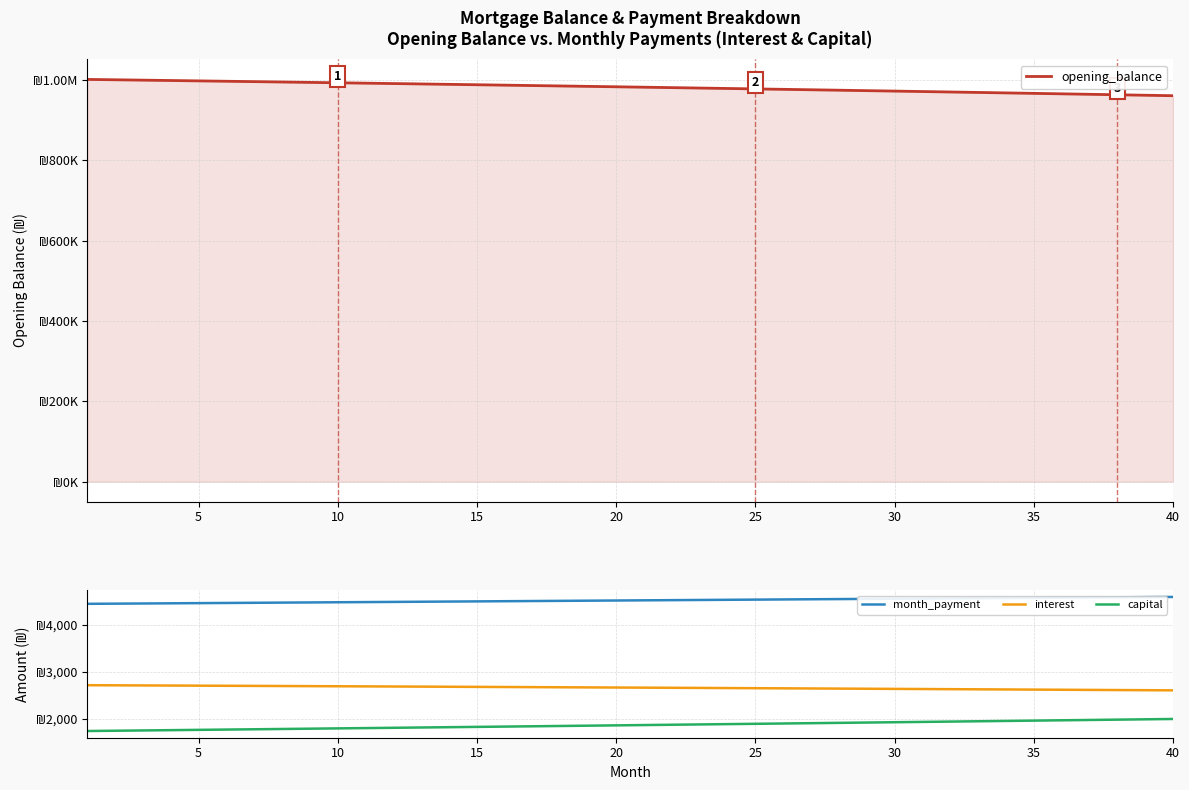

Is it true that month_payment equals 7262.9 at 30?

False